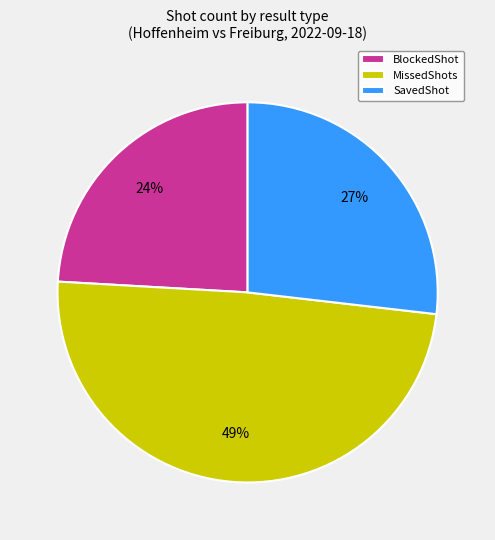

What percentage is the BlockedShot slice, to the nearest percent?

24%